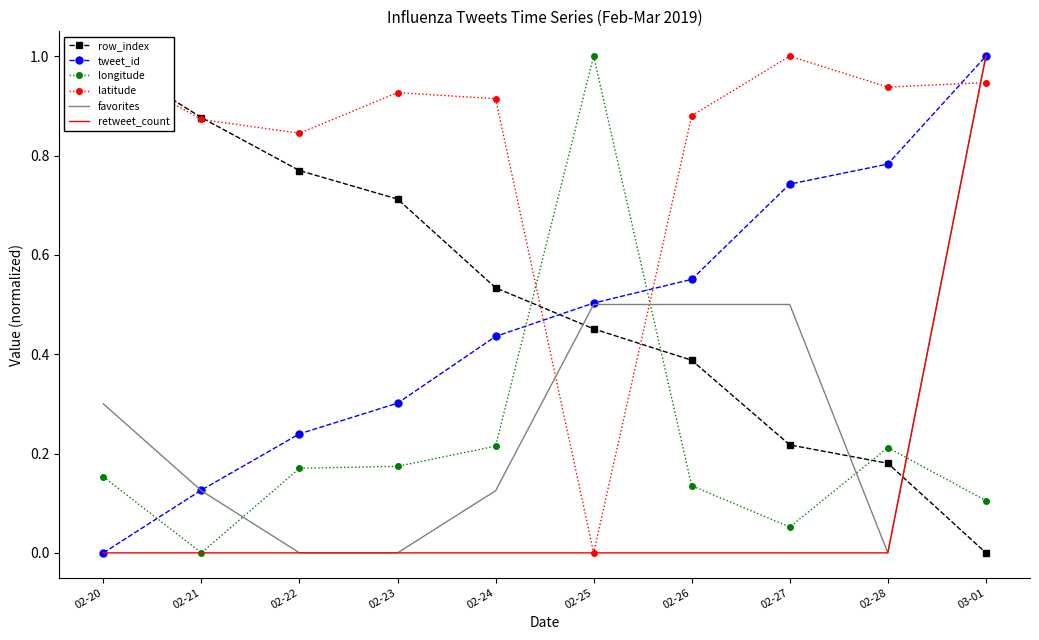

At which label does row_index reach its peak?

02-20